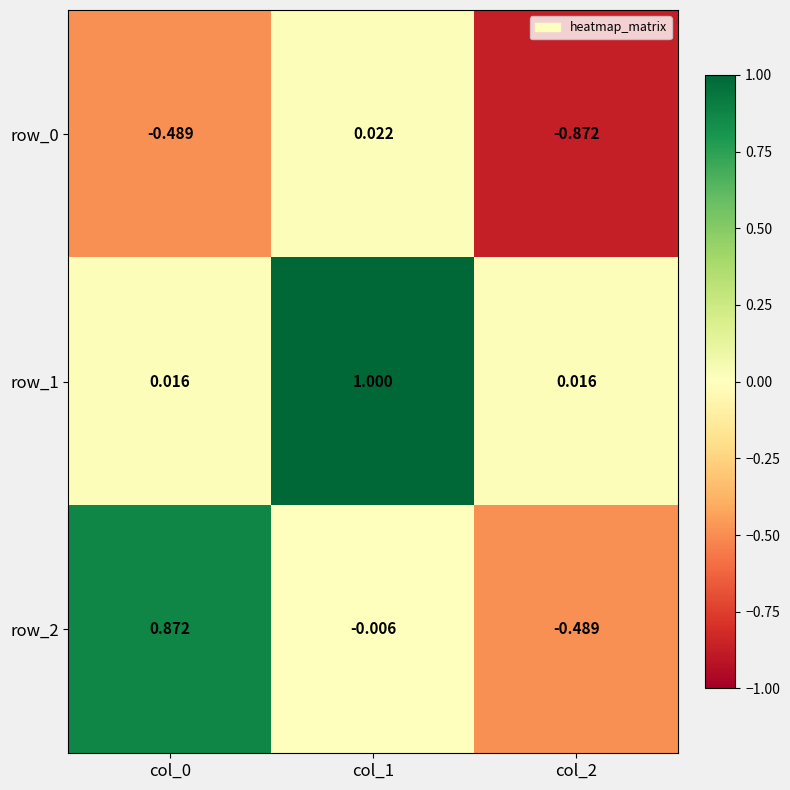

At which category does the chart reach its minimum across all series?

col_2